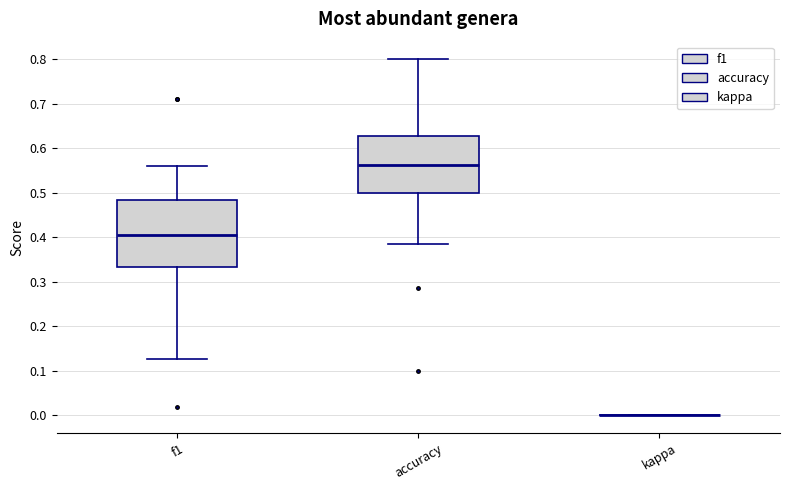

Where is the upper edge of the box for f1 on the y-axis? The values are not printed on the chart, so give them approximately, as read against the axis.

0.48